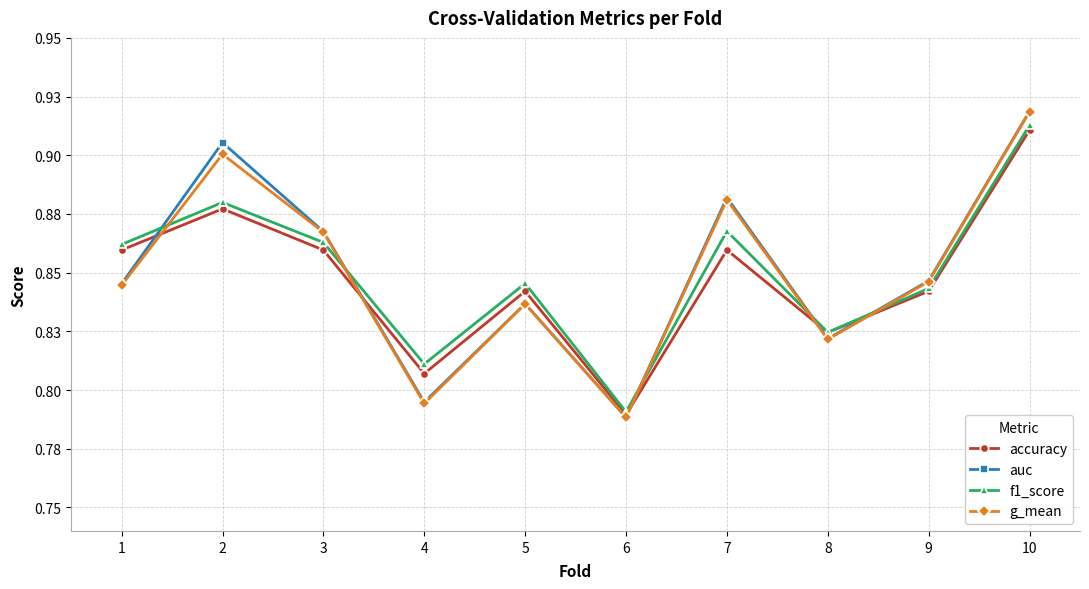

True or false: g_mean has a value of 0.9 at 2.

True